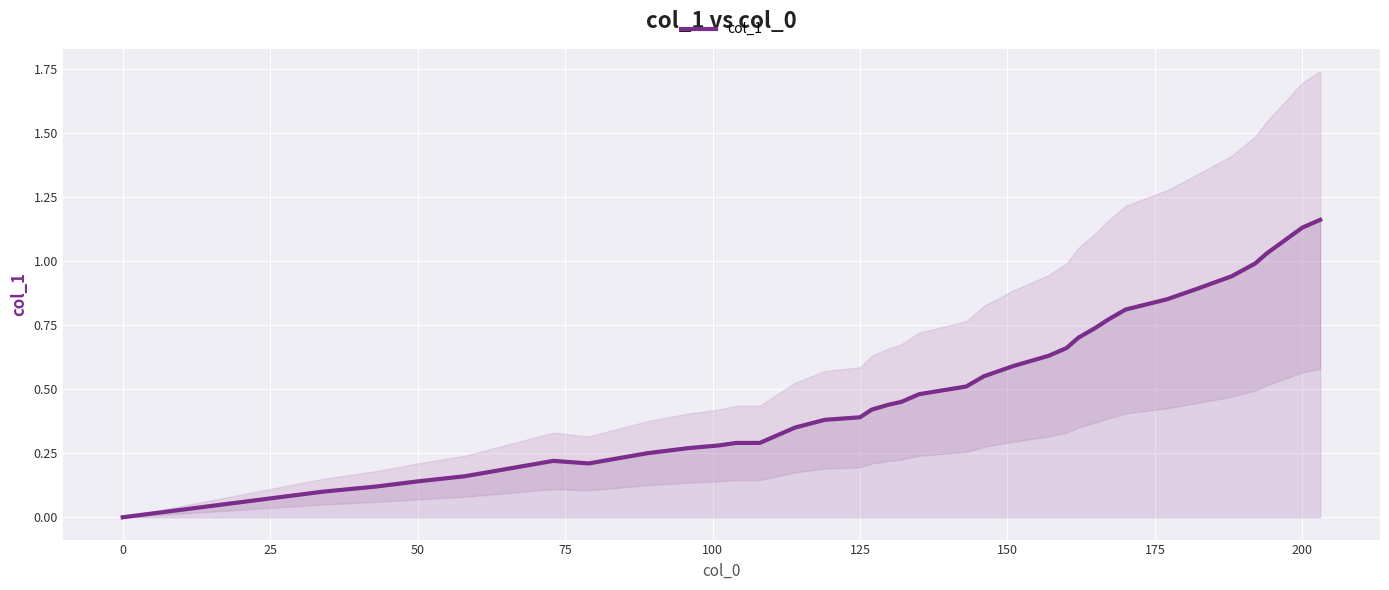

The value at 0 is 0.0. True or false?

True